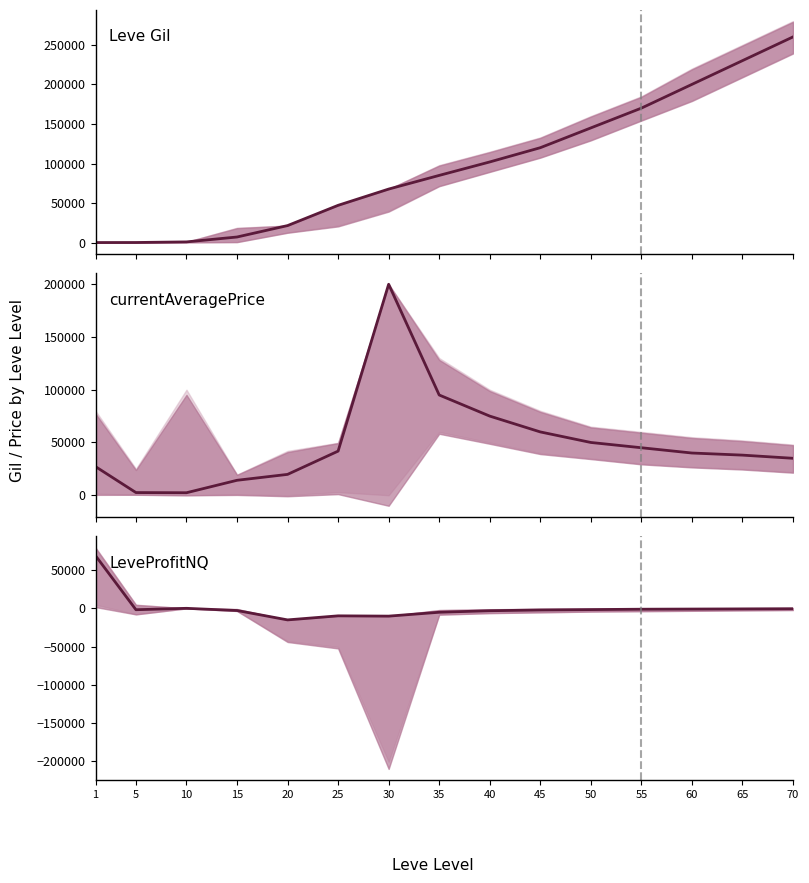

List the series in order of their overall mean, lowest first.

LeveProfitNQ, currentAveragePrice, Leve Gil